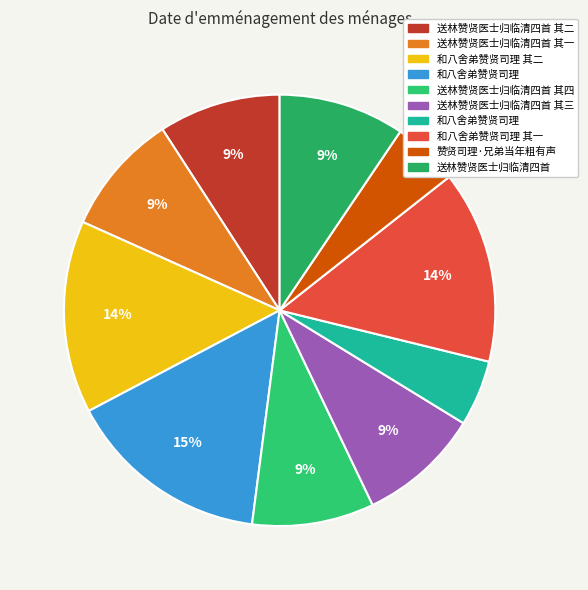

How many segments does this pie chart have?

10